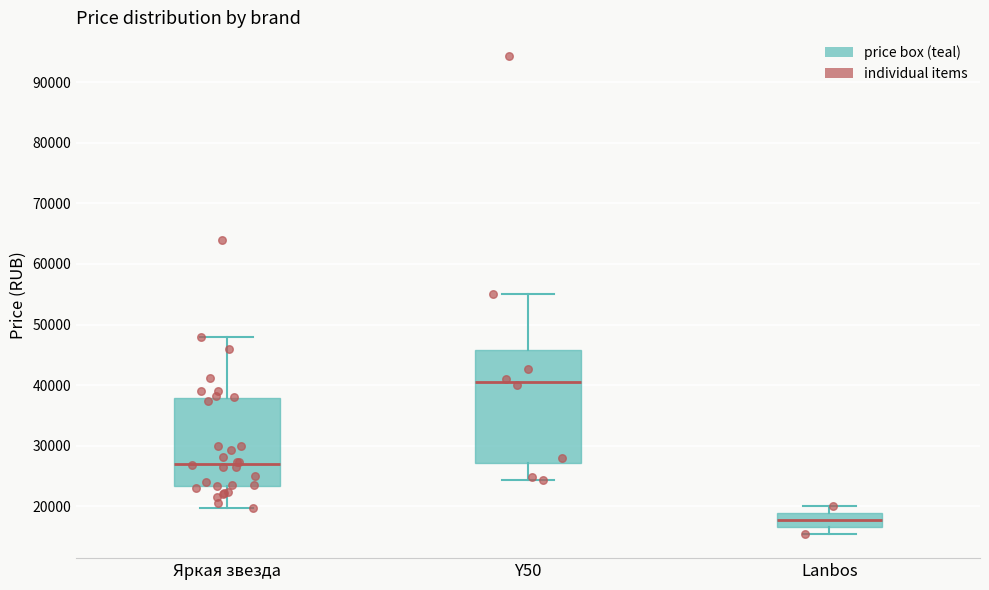

Reading left to right, read every box against the y-axis: the position of its median line, the range the box covers, and the ends of its whiskers. The values are not printed on the chart, so give them approximately, as read against the axis.

Яркая звезда: median 27000, box 23000 to 38000, whiskers 20000 to 48000
Y50: median 40000, box 27000 to 46000, whiskers 24000 to 55000
Lanbos: median 18000, box 17000 to 19000, whiskers 15000 to 20000